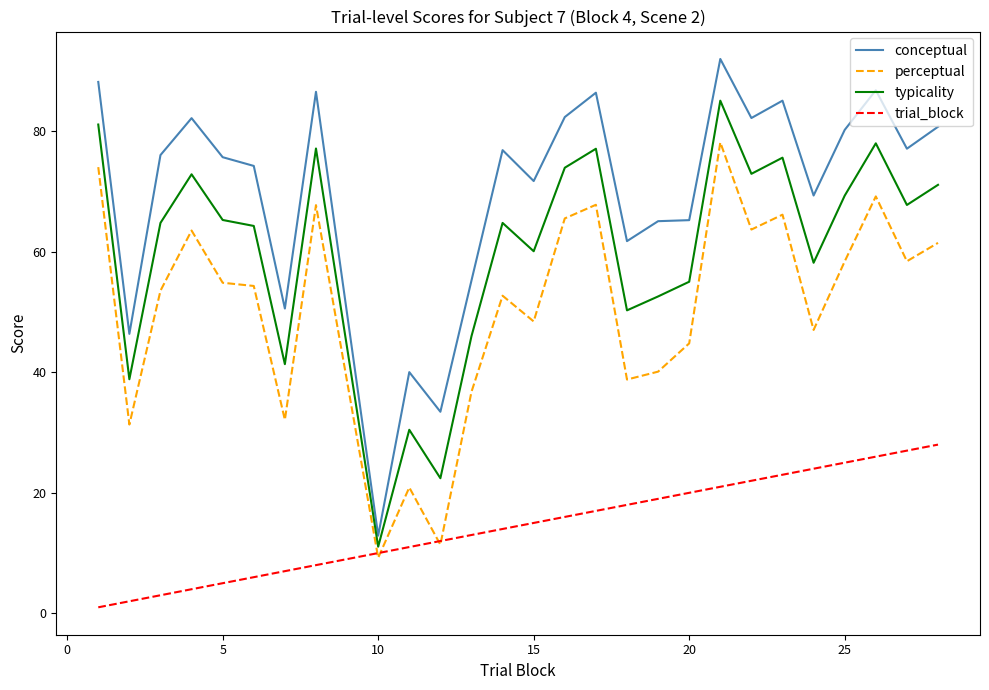

List the series in order of their overall mean, highest first.

conceptual, typicality, perceptual, trial_block